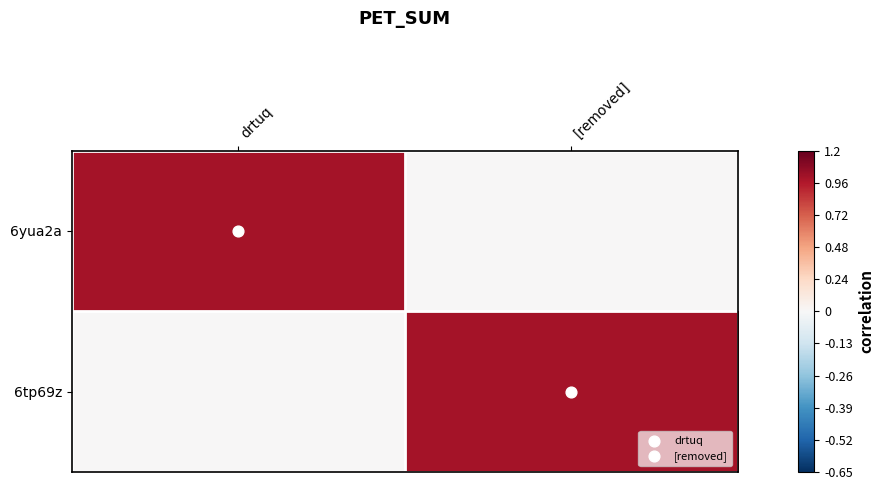

Reading left to right, what are all the values shown in this chart?

6yua2a: drtuq=1	[removed]=0
6tp69z: drtuq=0	[removed]=1